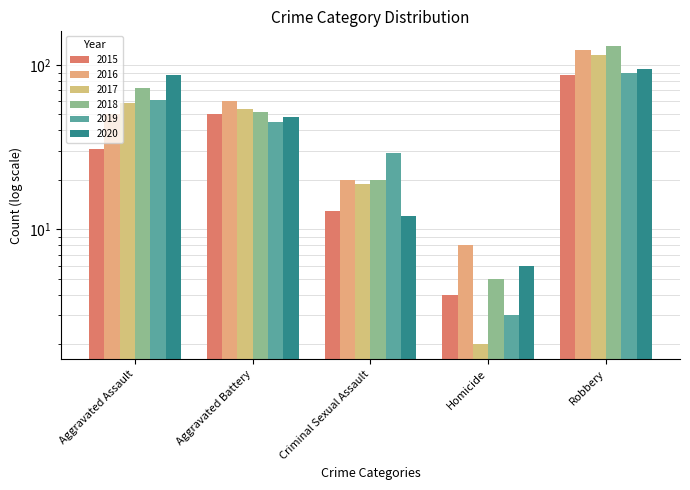

Which series has the largest total across all categories?

2018